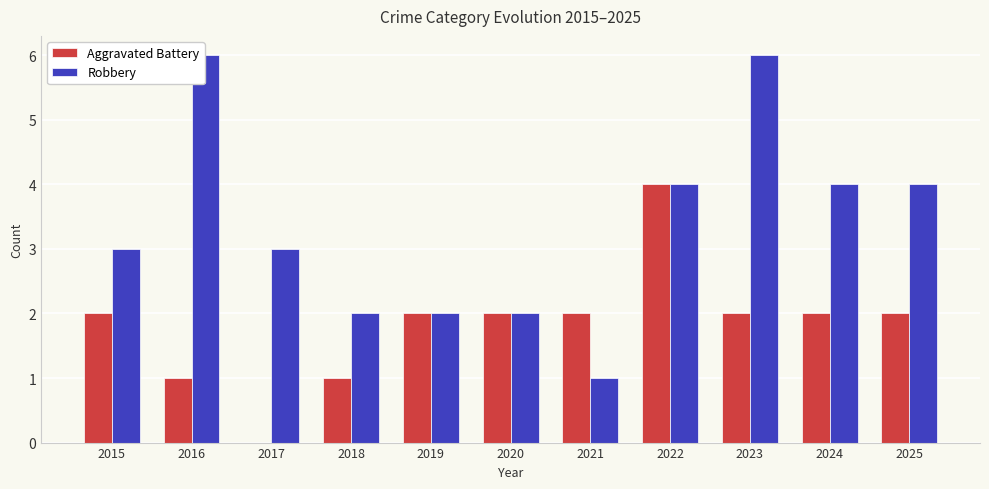

What is the average value of the Robbery series?

3